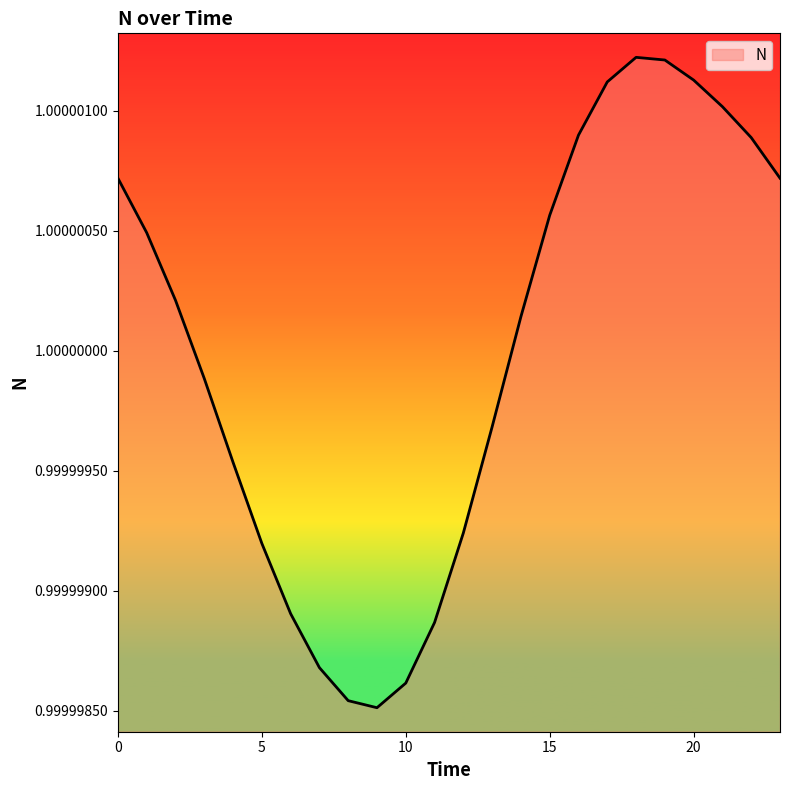

At which category does the data reach its first local peak?

18